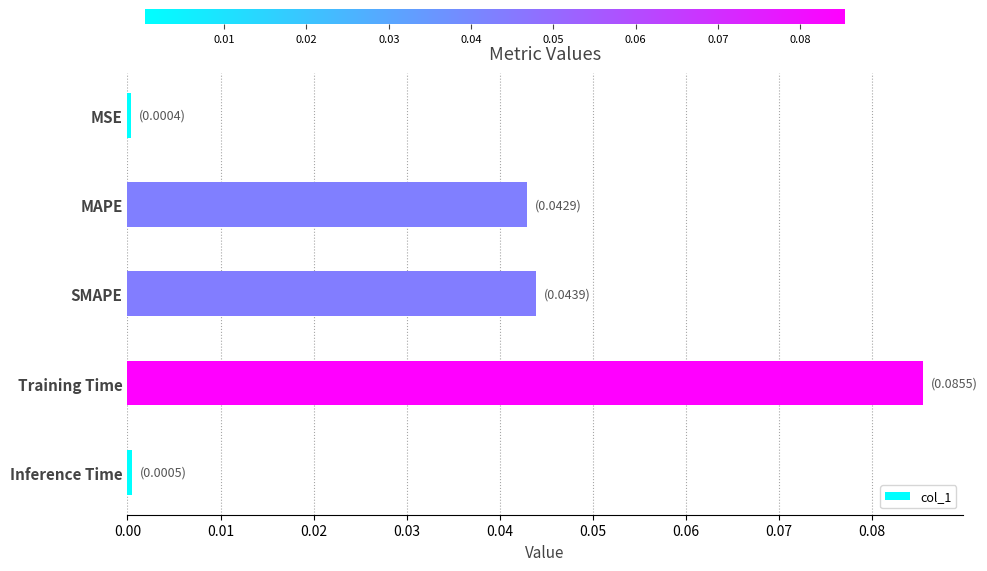

Between Training Time and SMAPE, which is larger?

Training Time